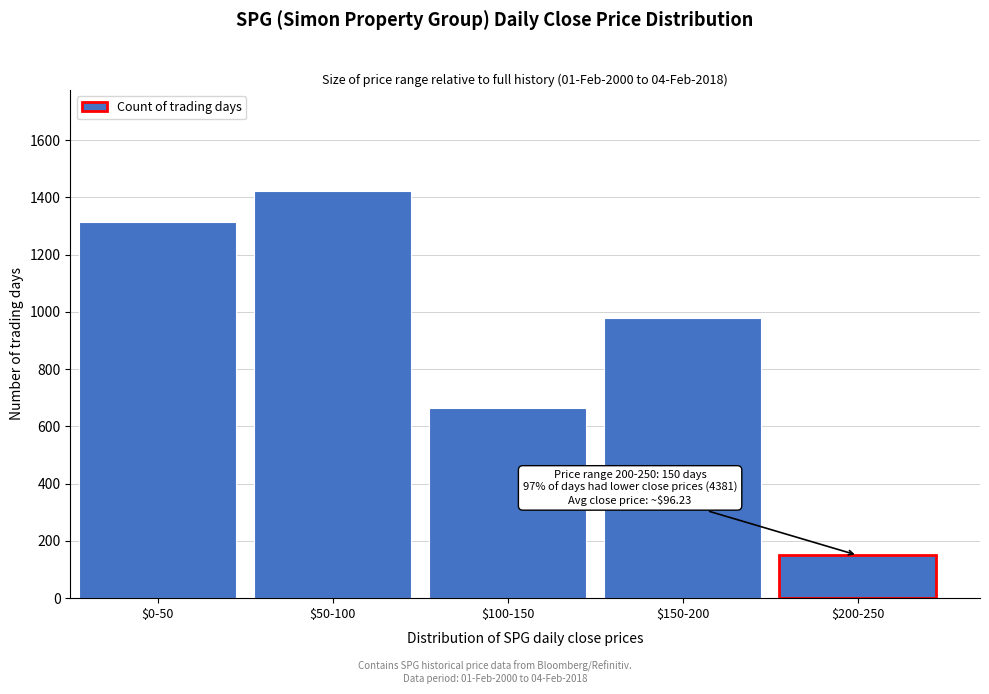

Reading left to right, transcribe all the data shown in this chart.

1316	1421	664	980	150